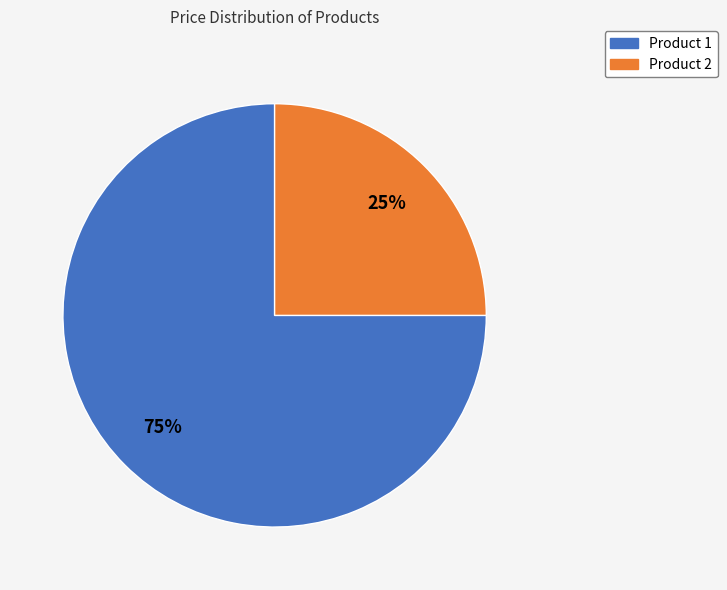

How many slices are in this pie chart?

2